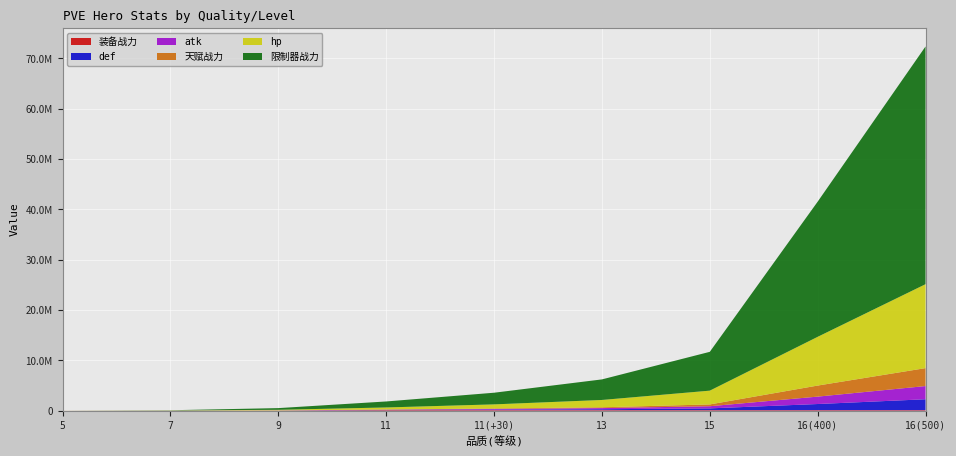

Reading right to left, list all the values displayed in this chart.

hp: 16680935.5	9685598.6	2738418.5	1456404.5	809382.1	414485.6	114837.6	33391.5	7862.5
atk: 2623668.3	1471827.9	424678.1	229120.2	131734.6	67681.6	19615.3	6095.0	1617.7
def: 2164025.6	1217702.7	352682.7	179725.0	101506.0	51682.6	14243.1	3788.2	643.0
限制器战力: 47247954.2	26861287.5	7713508.2	4085563.5	2316046.2	1191581.7	337016.2	40950.8	0.0
装备战力: 114307.2	114307.2	114307.2	114307.2	114307.2	114307.2	32682.0	11828.8	4456.9
天赋战力: 3566344.2	2197126.6	359886.8	158348.1	103584.0	0.0	0.0	0.0	0.0